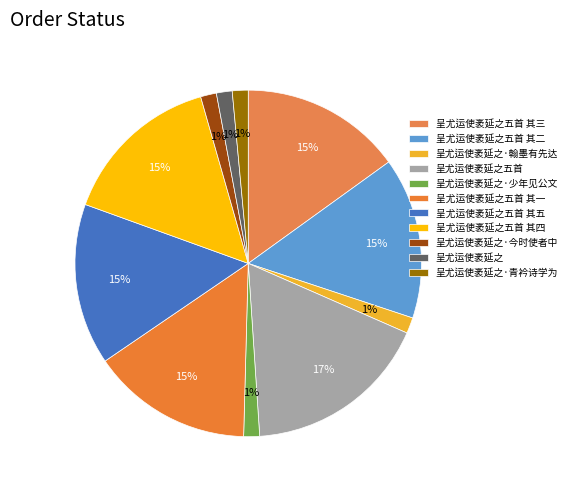

How many segments does this pie chart have?

11